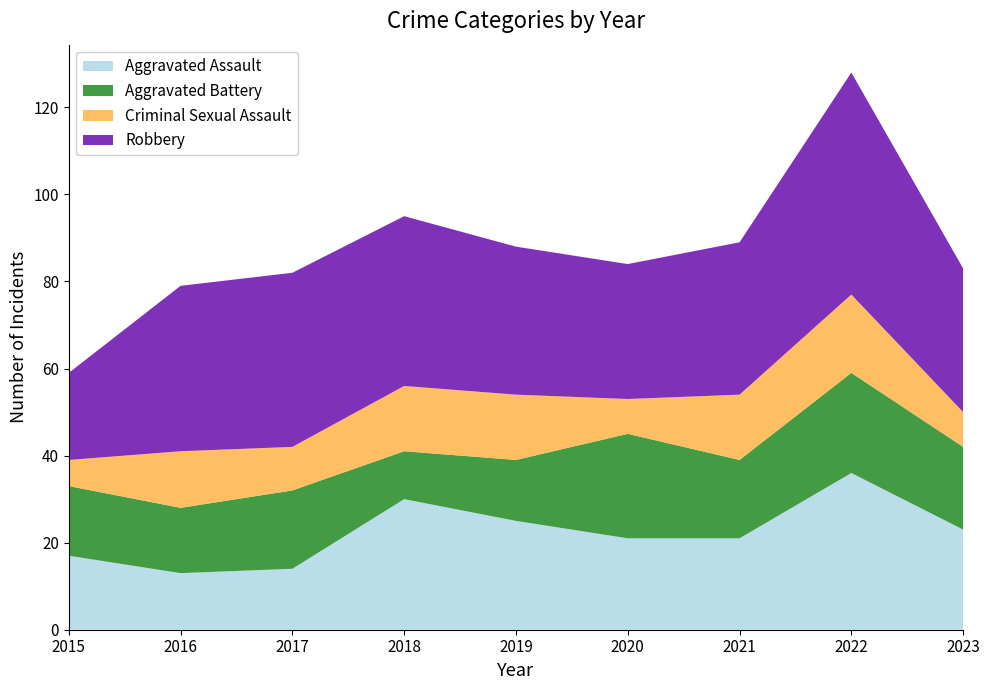

Reading left to right, list all the values displayed in this chart.

Aggravated Assault: 17	13	14	30	25	21	21	36	23
Aggravated Battery: 16	15	18	11	14	24	18	23	19
Criminal Sexual Assault: 6	13	10	15	15	8	15	18	8
Robbery: 20	38	40	39	34	31	35	51	33